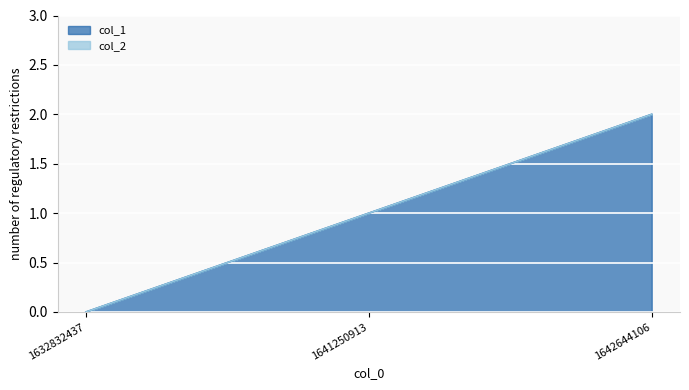

Does the chart display data point markers on the line(s)?

No